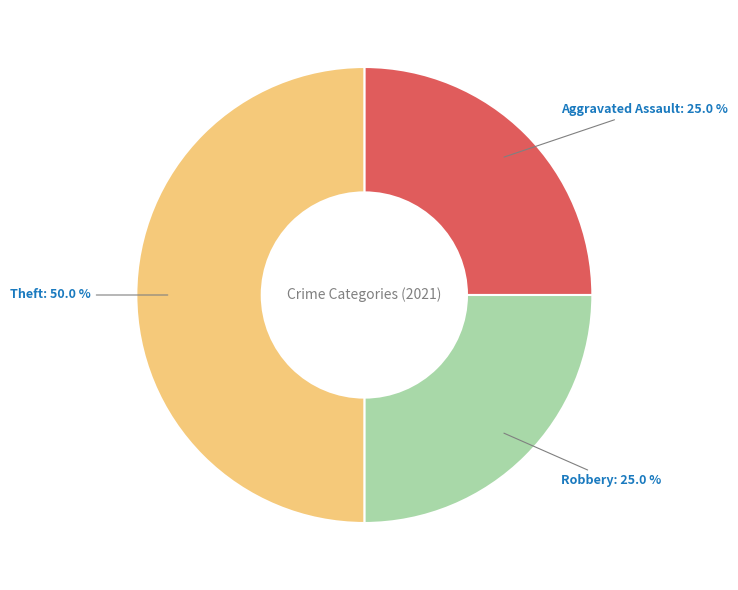

What is the ratio of the value at Aggravated Assault to the value at Theft?

0.5